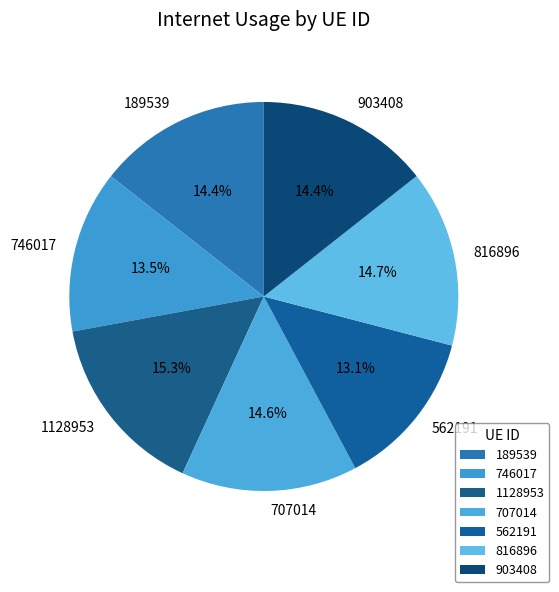

What percentage is the 189539 slice, to the nearest percent?

14%